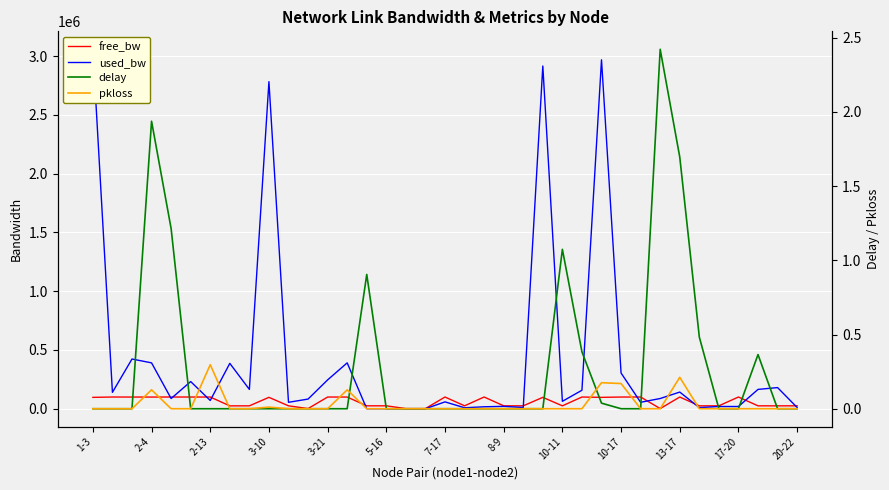

Which series has the largest total across all categories?

used_bw